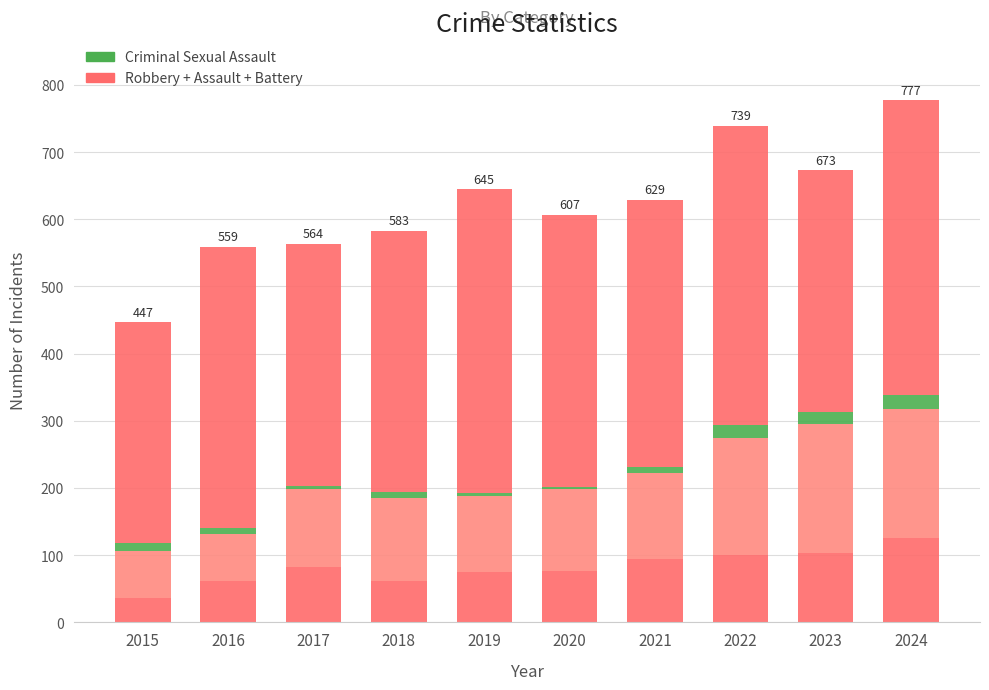

Does the chart contain stacked bars?

Yes